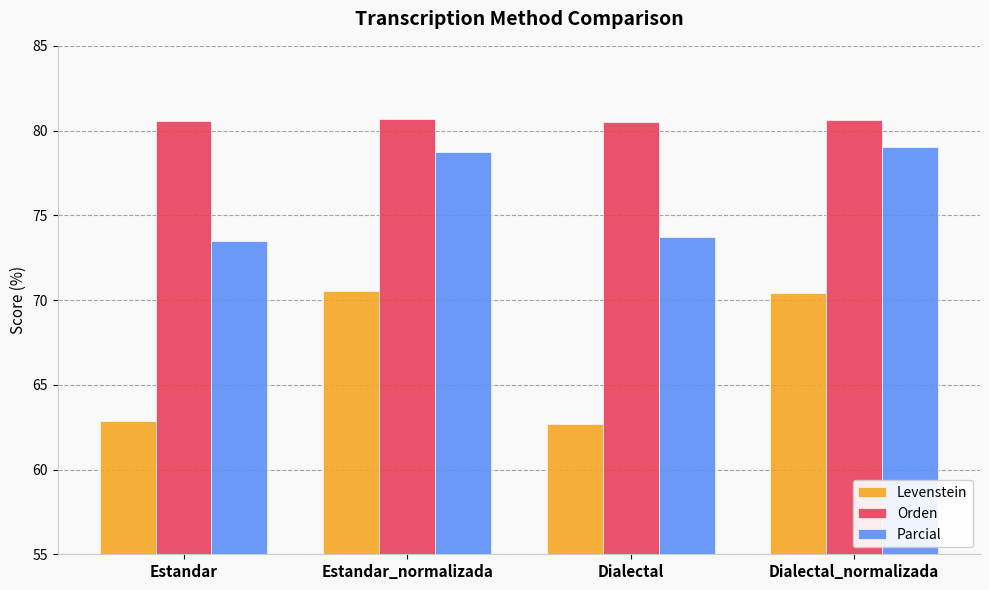

How many bars are there in each group?

3